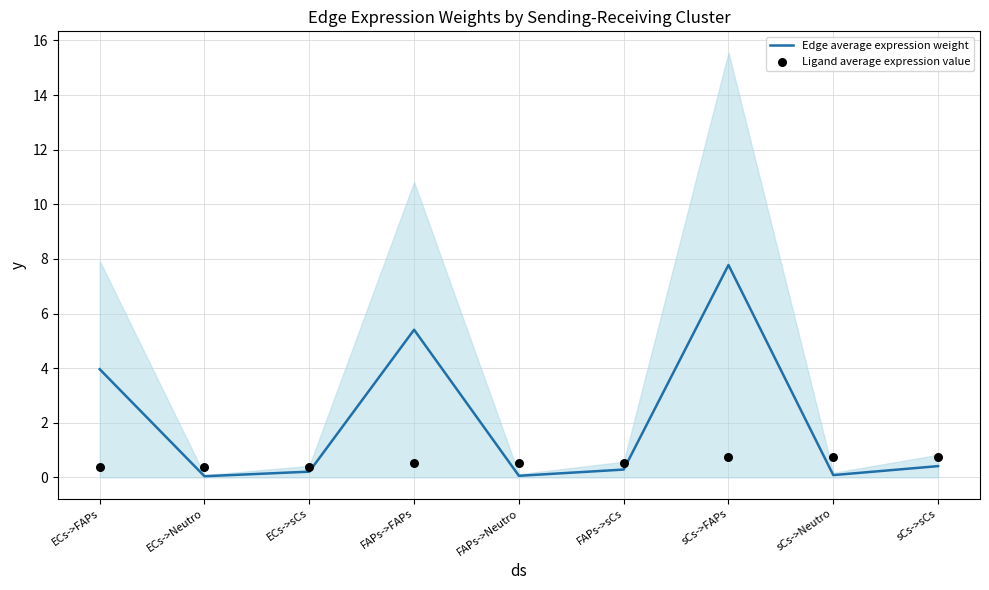

What are all the series names shown in the legend?

Edge average expression weight, Ligand average expression value